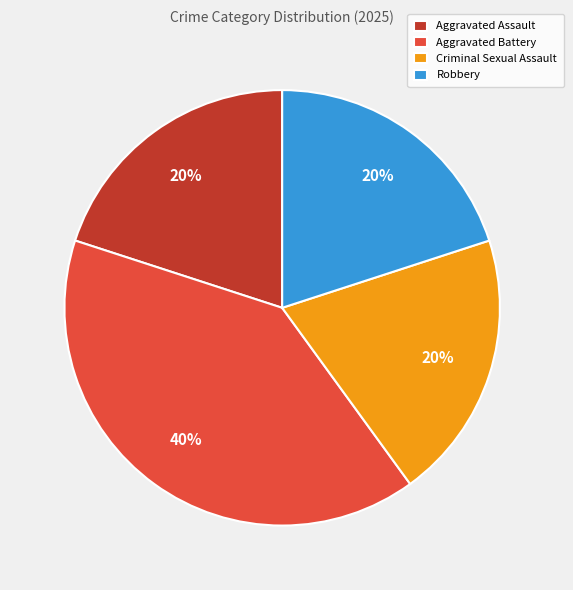

To the nearest percent, what is the combined percentage of Criminal Sexual Assault and Aggravated Battery?

60%